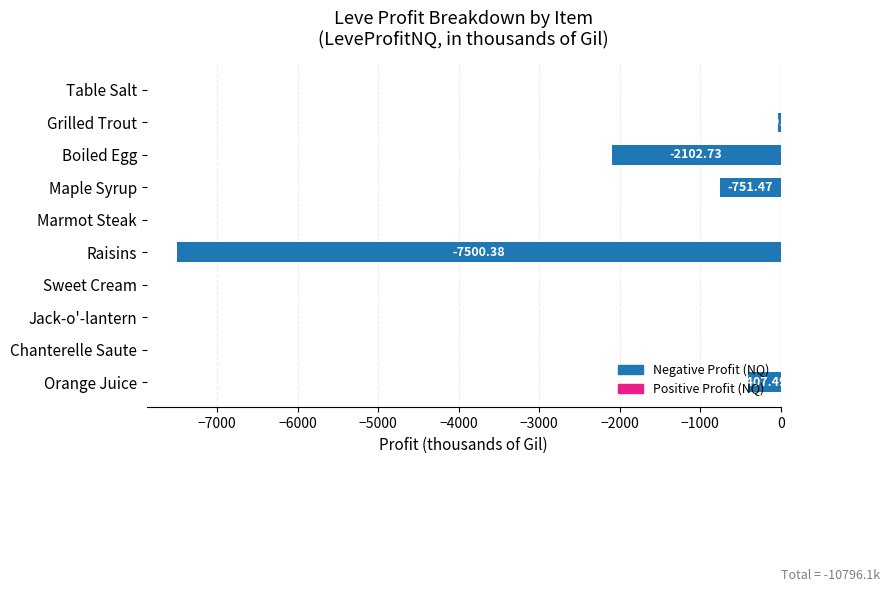

What is the change in value from Marmot Steak to Sweet Cream?

+0.3